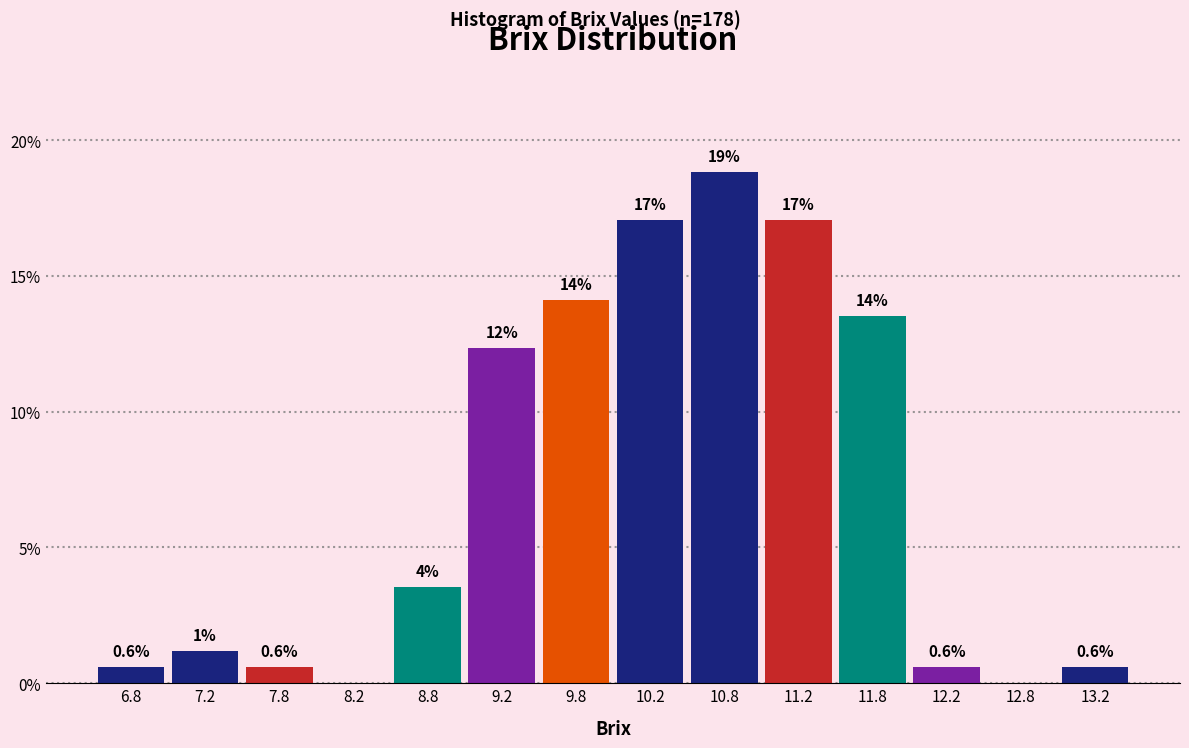

Which range on the x-axis has the tallest bar?

10.5 to 11.0